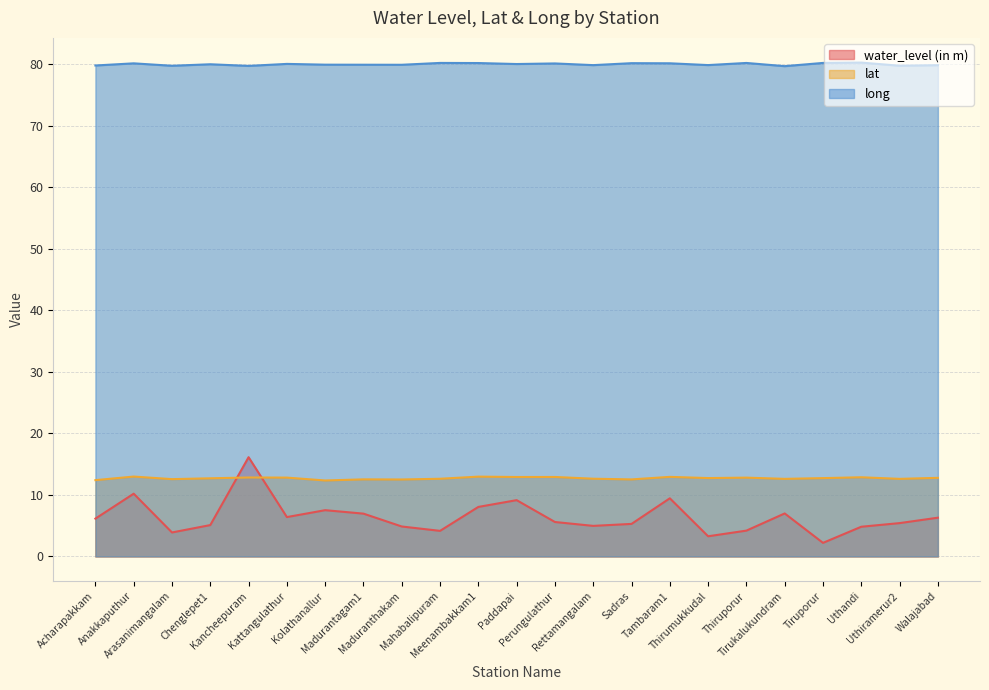

Reading left to right, what are all the values shown in this chart?

water_level (in m): Acharapakkam=6.2	Anakkaputhur=10.2	Arasanimangalam=3.9	Chenglepet1=5.1	Kancheepuram=16.1	Kattangulathur=6.4	Kolathanallur=7.5	Madurantagam1=7.0	Maduranthakam=4.9	Mahabalipuram=4.2	Meenambakkam1=8.1	Paddapai=9.2	Perungulathur=5.6	Rettamangalam=5.0	Sadras=5.3	Tambaram1=9.4	Thirumukkudal=3.3	Thiruporur=4.2	Tirukalukundram=7.0	Tiruporur=2.2	Uthandi=4.8	Uthiramerur2=5.4	Walajabad=6.3
lat: Acharapakkam=12.4	Anakkaputhur=13.0	Arasanimangalam=12.6	Chenglepet1=12.7	Kancheepuram=12.8	Kattangulathur=12.8	Kolathanallur=12.3	Madurantagam1=12.5	Maduranthakam=12.5	Mahabalipuram=12.6	Meenambakkam1=13.0	Paddapai=12.9	Perungulathur=12.9	Rettamangalam=12.6	Sadras=12.5	Tambaram1=12.9	Thirumukkudal=12.7	Thiruporur=12.8	Tirukalukundram=12.6	Tiruporur=12.7	Uthandi=12.9	Uthiramerur2=12.6	Walajabad=12.8
long: Acharapakkam=79.8	Anakkaputhur=80.1	Arasanimangalam=79.7	Chenglepet1=80.0	Kancheepuram=79.7	Kattangulathur=80.0	Kolathanallur=79.9	Madurantagam1=79.9	Maduranthakam=79.9	Mahabalipuram=80.2	Meenambakkam1=80.2	Paddapai=80.0	Perungulathur=80.1	Rettamangalam=79.8	Sadras=80.2	Tambaram1=80.1	Thirumukkudal=79.8	Thiruporur=80.2	Tirukalukundram=79.7	Tiruporur=80.2	Uthandi=80.2	Uthiramerur2=79.7	Walajabad=79.8